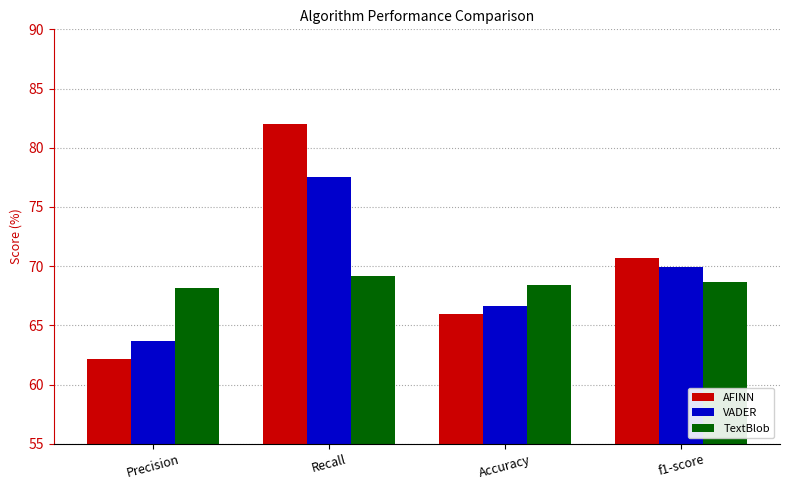

Between Recall and f1-score, which series saw the biggest shift?

AFINN